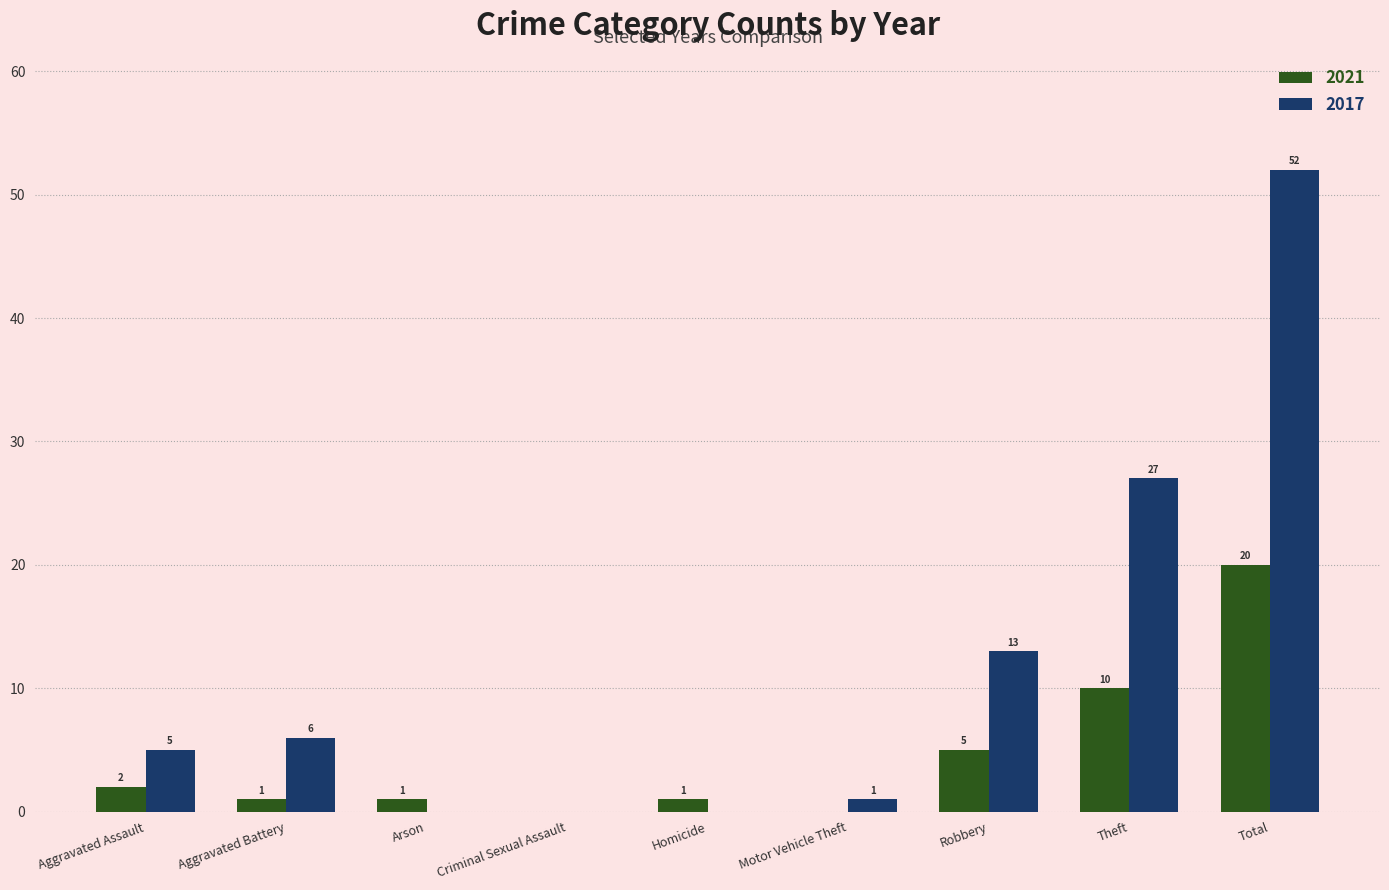

Which label corresponds to the largest value in the chart?

Total